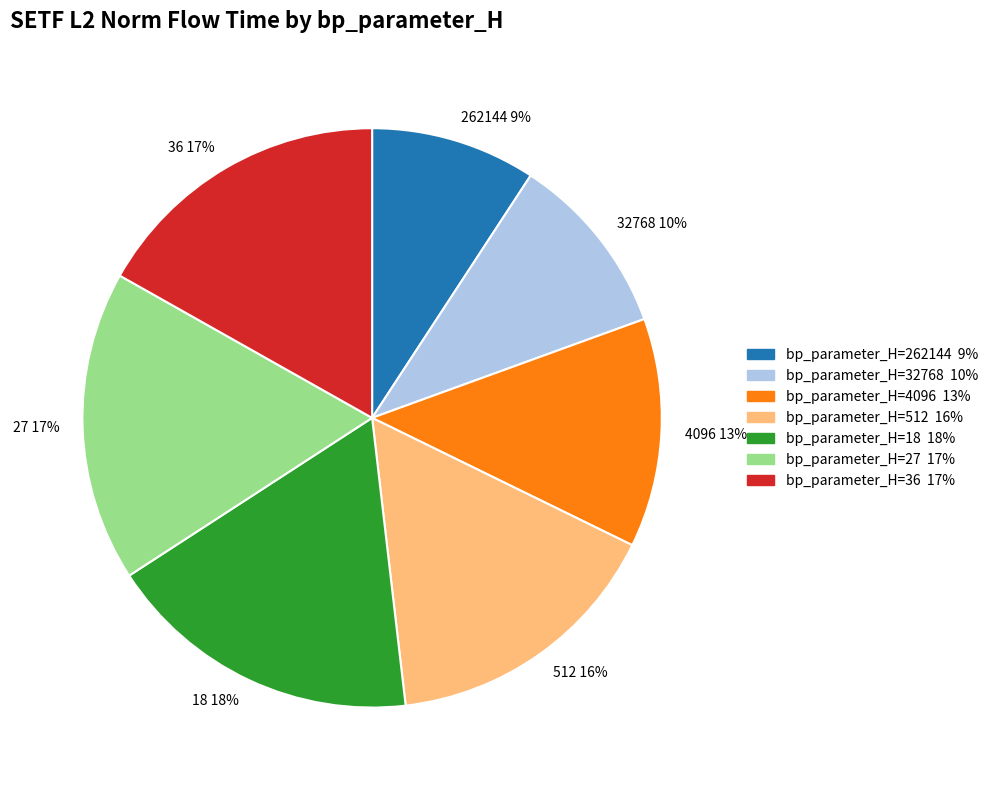

Between 27 17% and 512 16%, which is larger?

27 17%